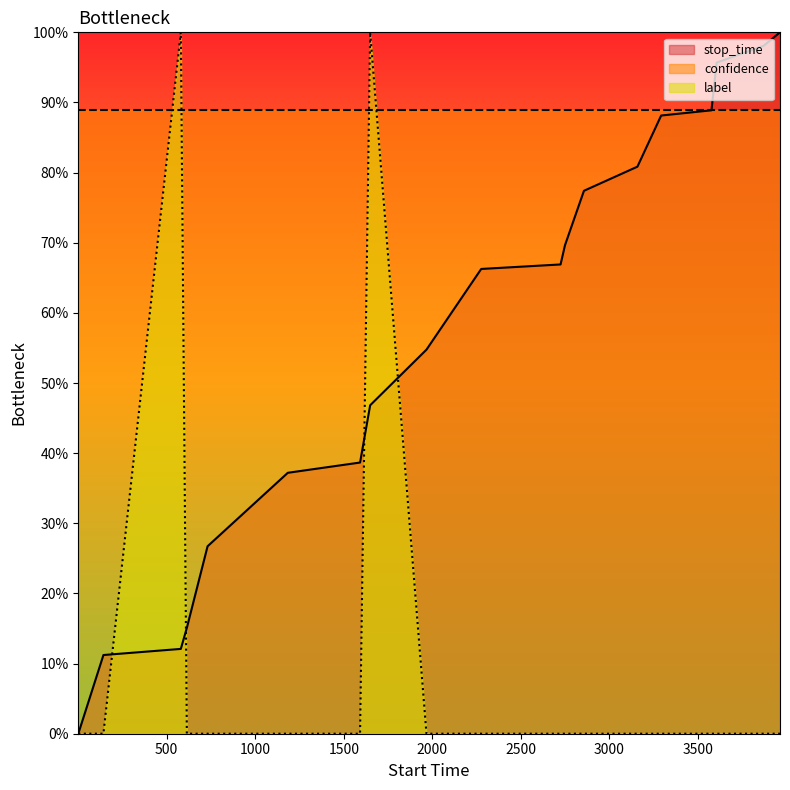

Is the value of label at 2856 greater than the value of stop_time at 3605?

No